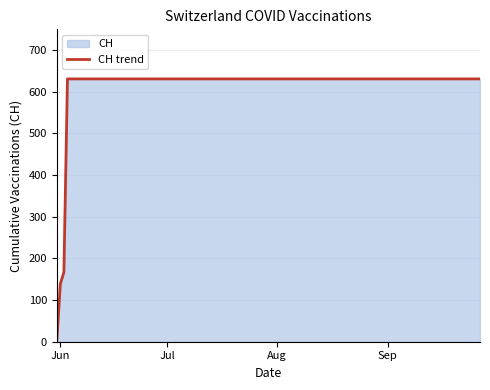

What is the average value?

538